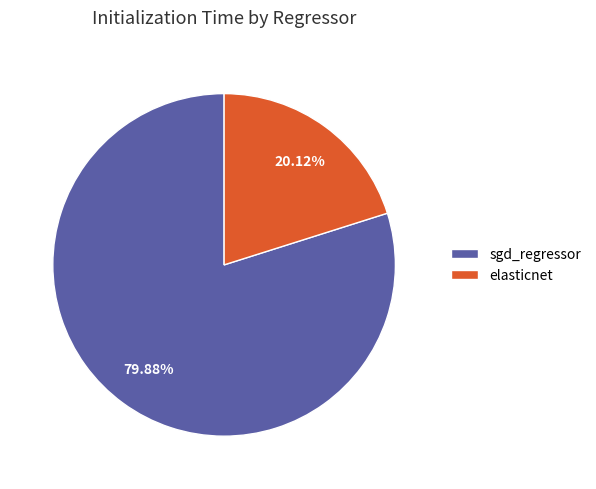

The sgd_regressor slice represents 80% of the pie. True or false?

True